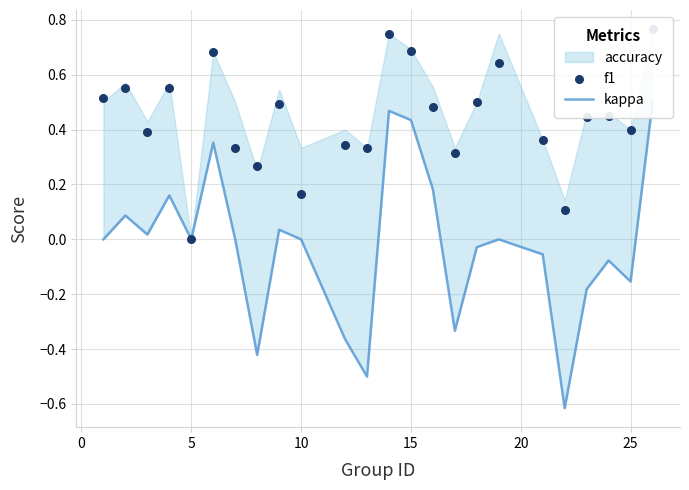

Which series reaches the minimum Y coordinate?

kappa